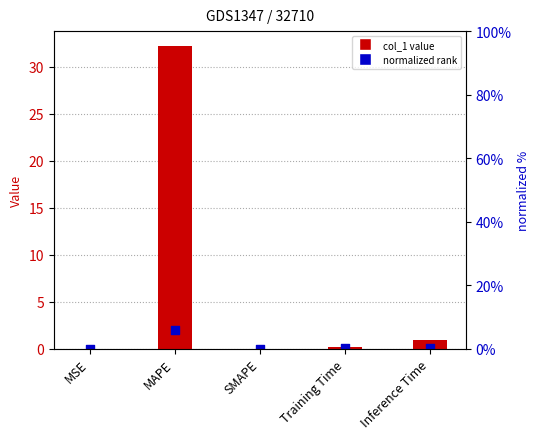

Which series has the widest spread of Y values?

col_1 value